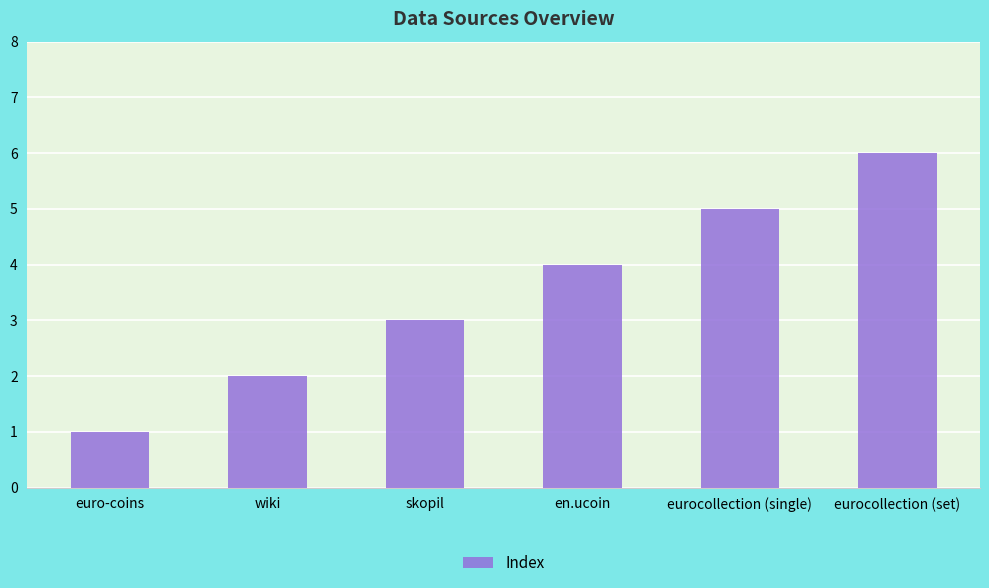

What is the sum of the values at wiki and euro-coins?

3